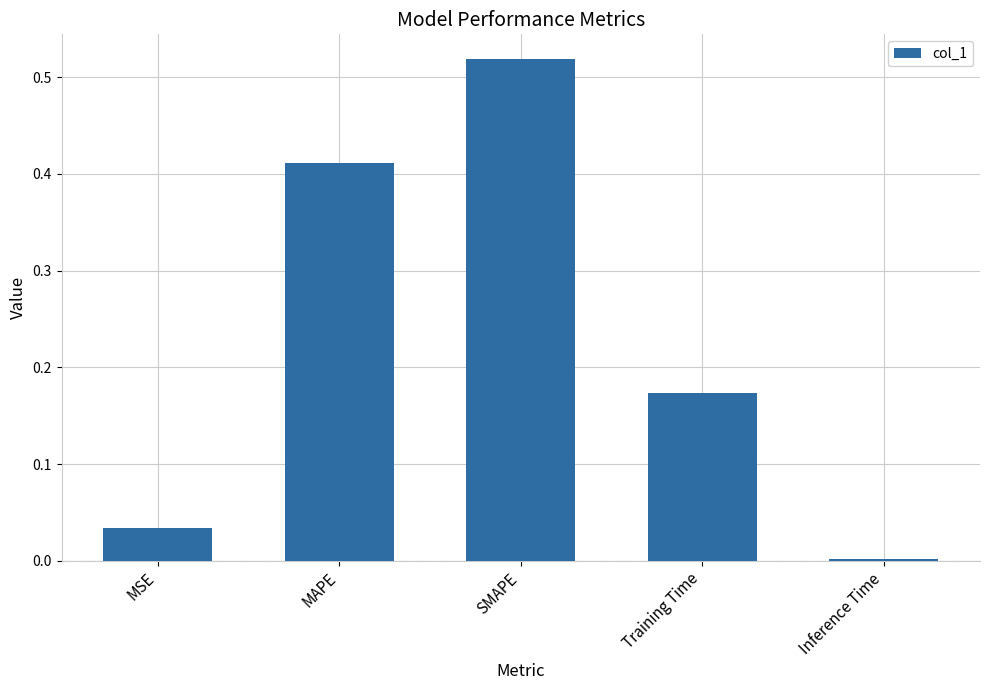

Which has a higher value, Inference Time or SMAPE?

SMAPE